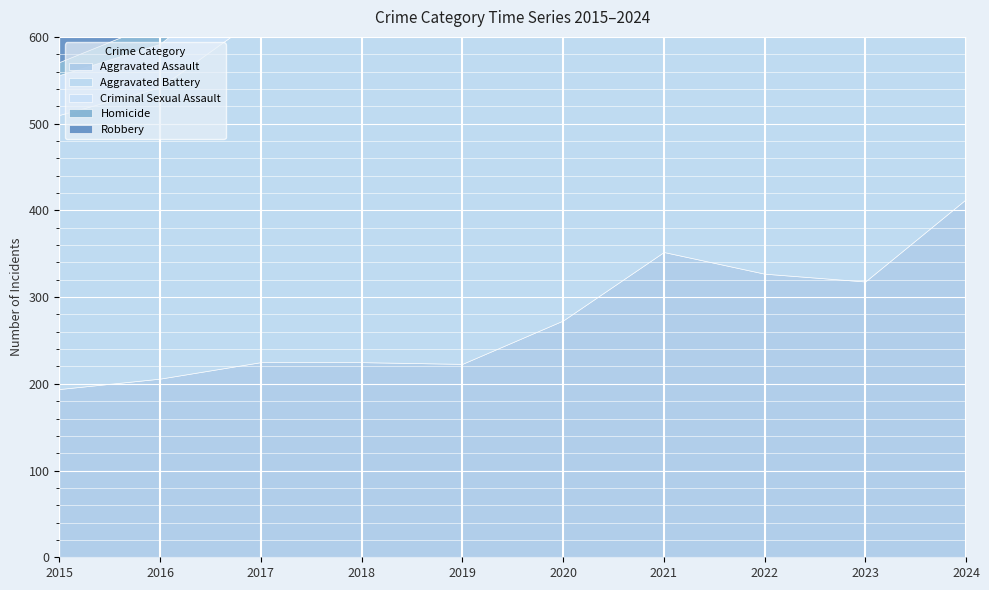

What is the sum of all Robbery values?

3351